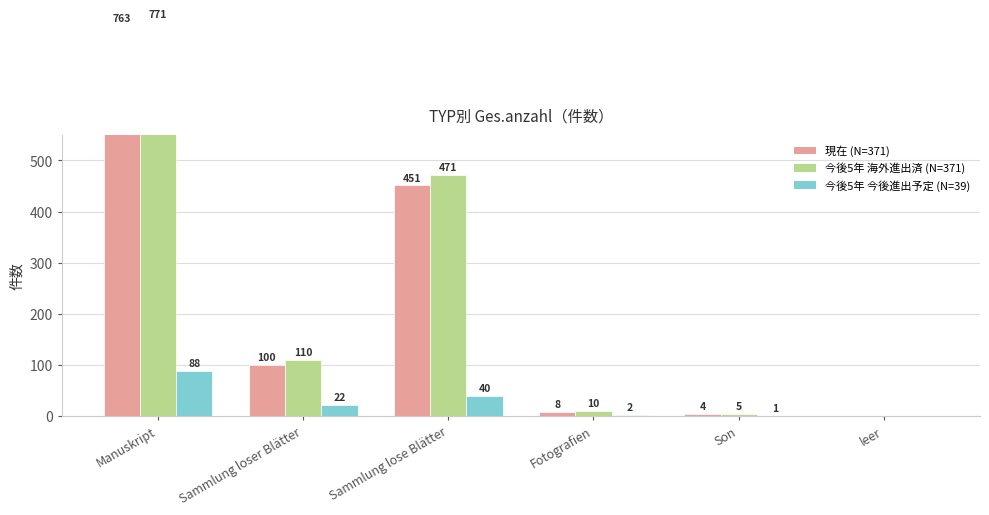

Reading left to right, what are all the values shown in this chart?

現在 (Ges.anzahl): 763	100	451	8	4	0
今後5年 (海外進出済): 771	110	471	10	5	0
今後5年 (今後進出予定): 88	22	40	2	1	0